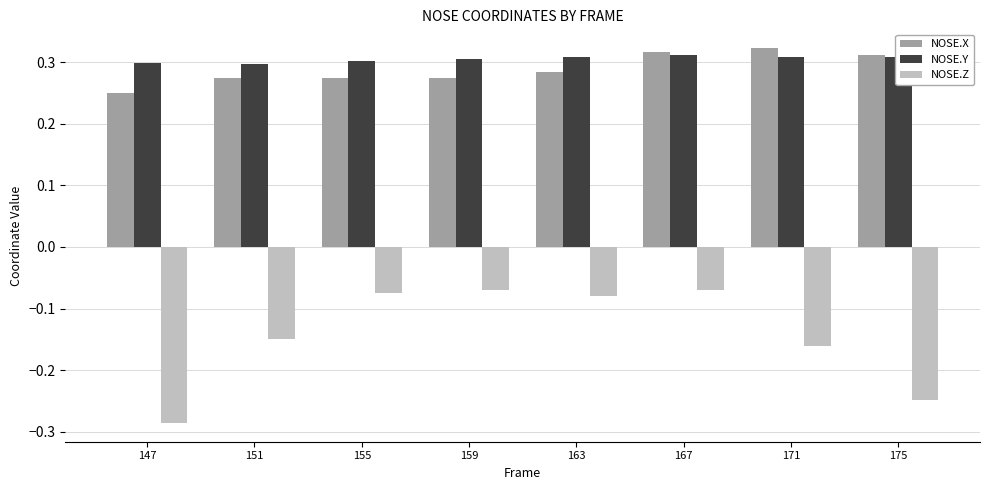

Between 163 and 171, which series saw the biggest shift?

NOSE.Z